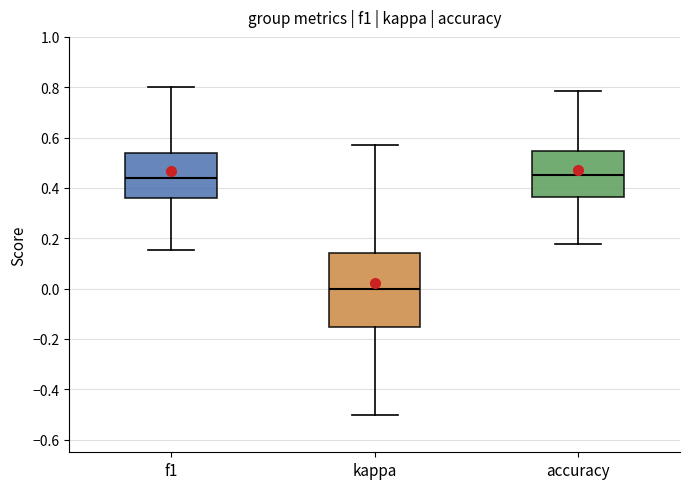

Where is the upper edge of the box for f1 on the y-axis? The values are not printed on the chart, so give them approximately, as read against the axis.

0.54